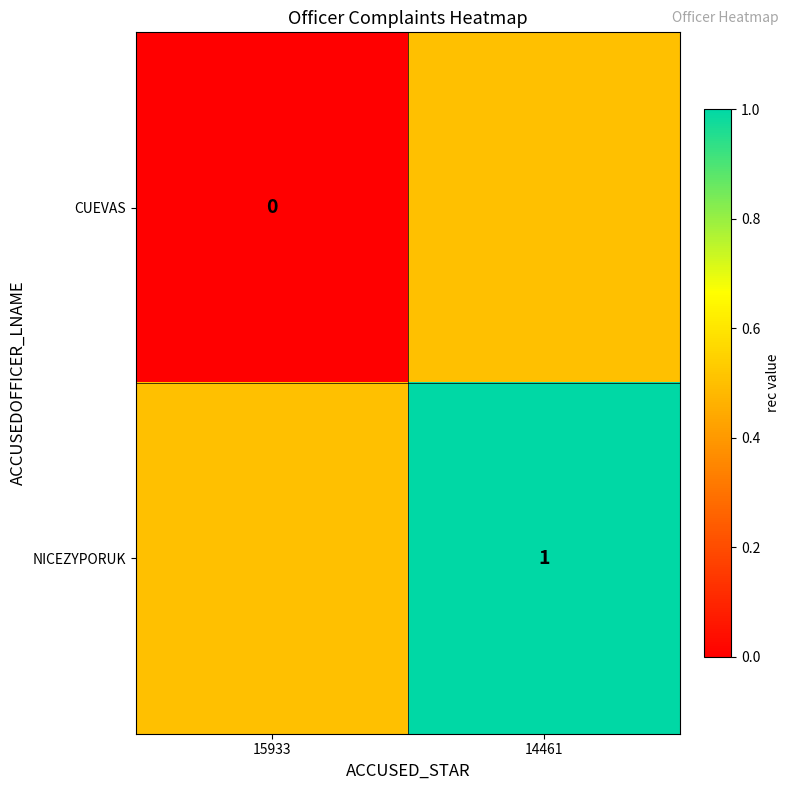

Which category has the lowest value across all series?

15933